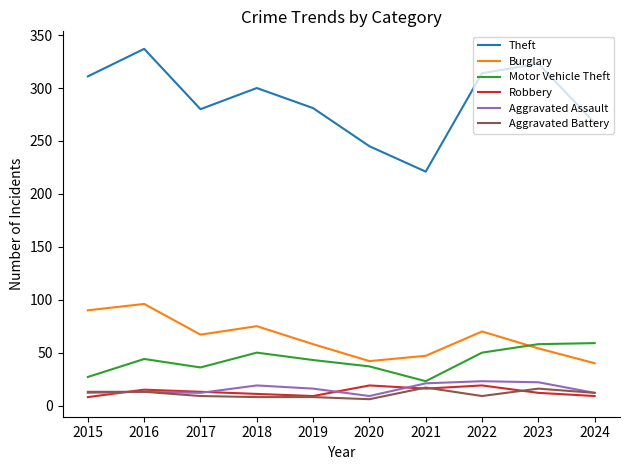

Is it true that Burglary equals 75 at 2018?

True